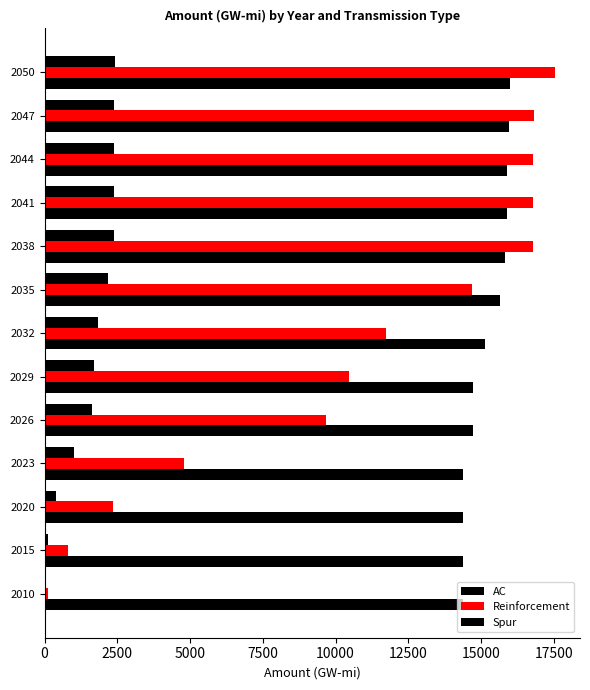

How many categories are shown in the chart?

13